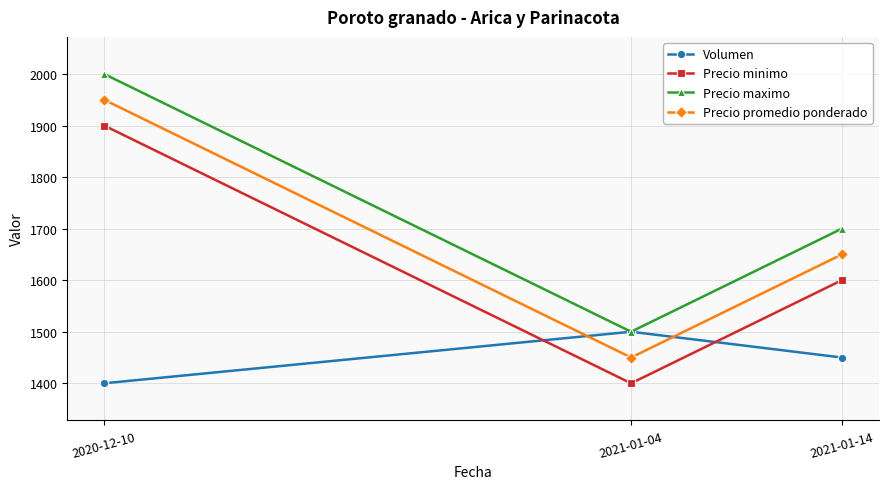

True or false: Precio promedio ponderado has a value of 1650 at 2021-01-14.

True